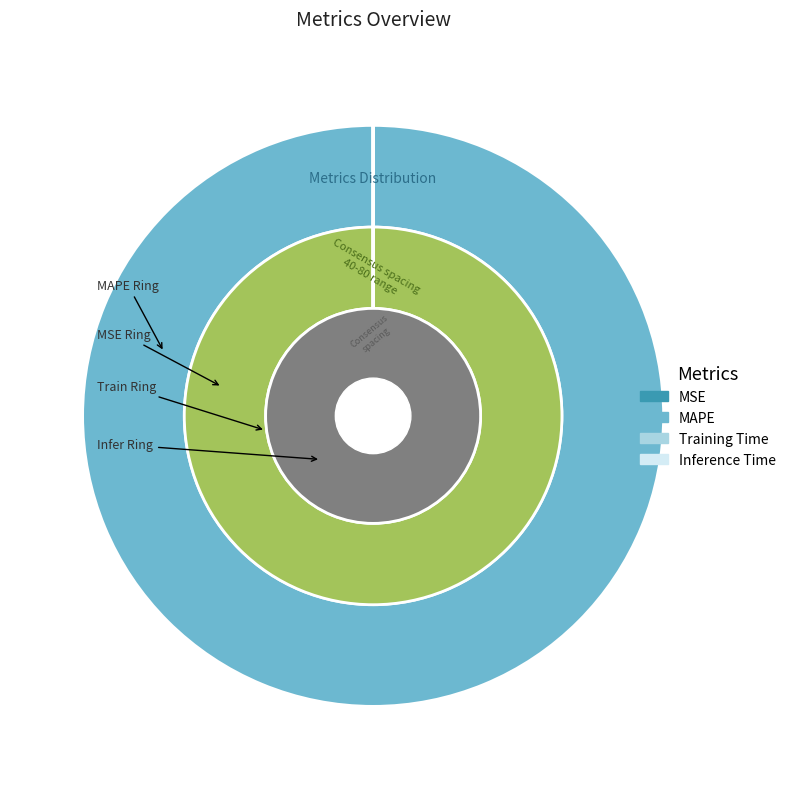

What is the smallest slice in the pie chart?

Inference Time